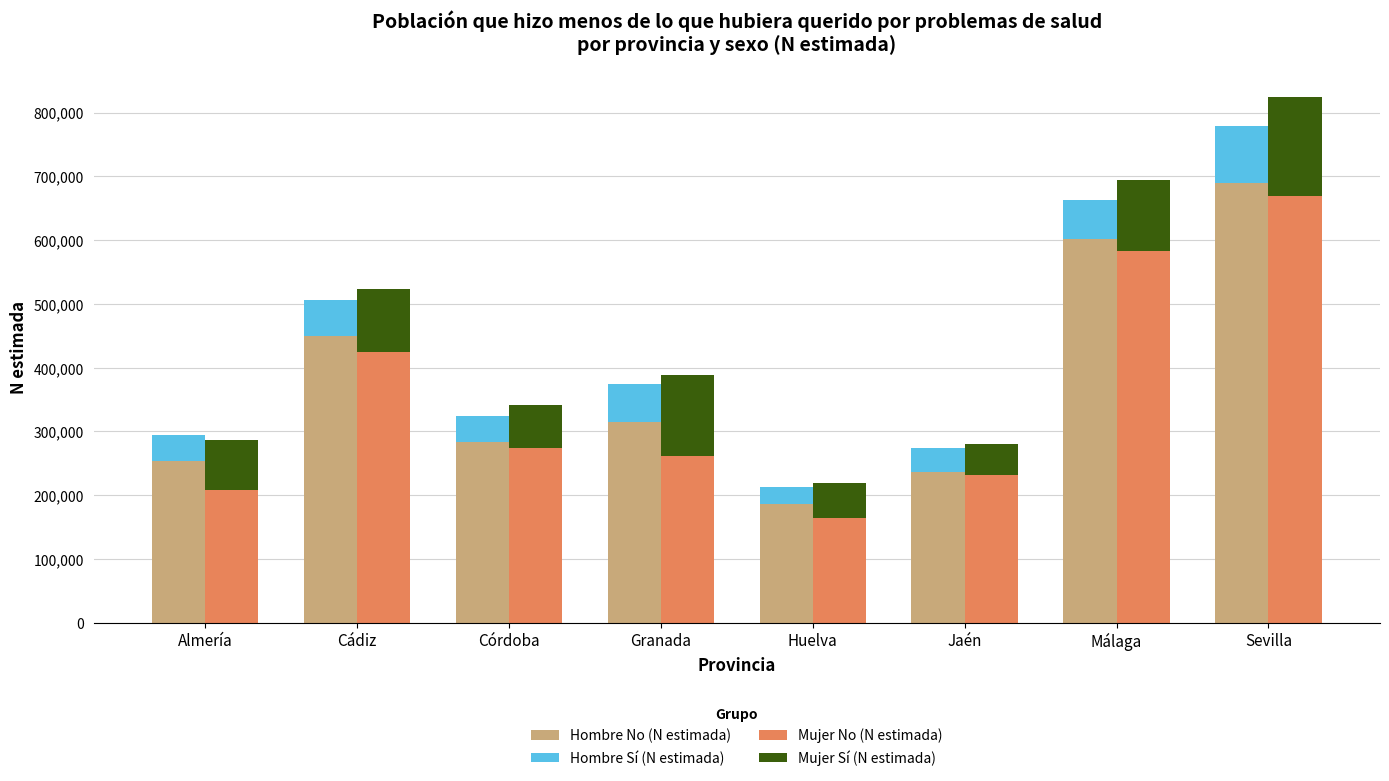

What is the total value across all series at Sevilla?

1602951